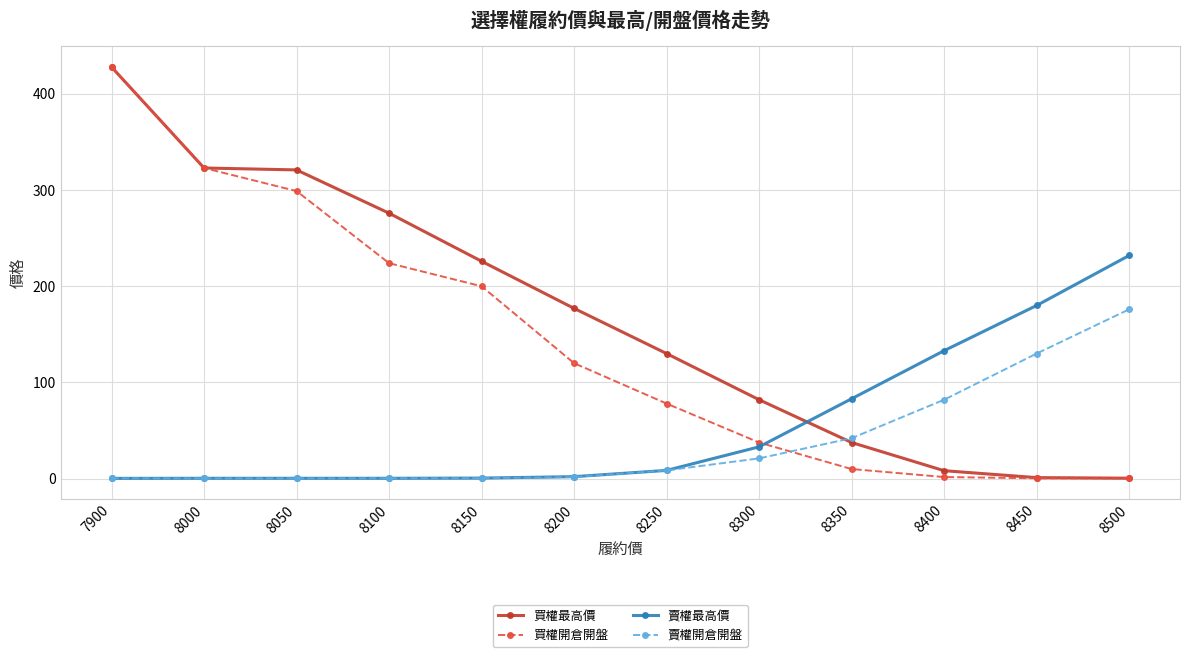

Which series has the largest range (max minus min)?

買權開倉開盤